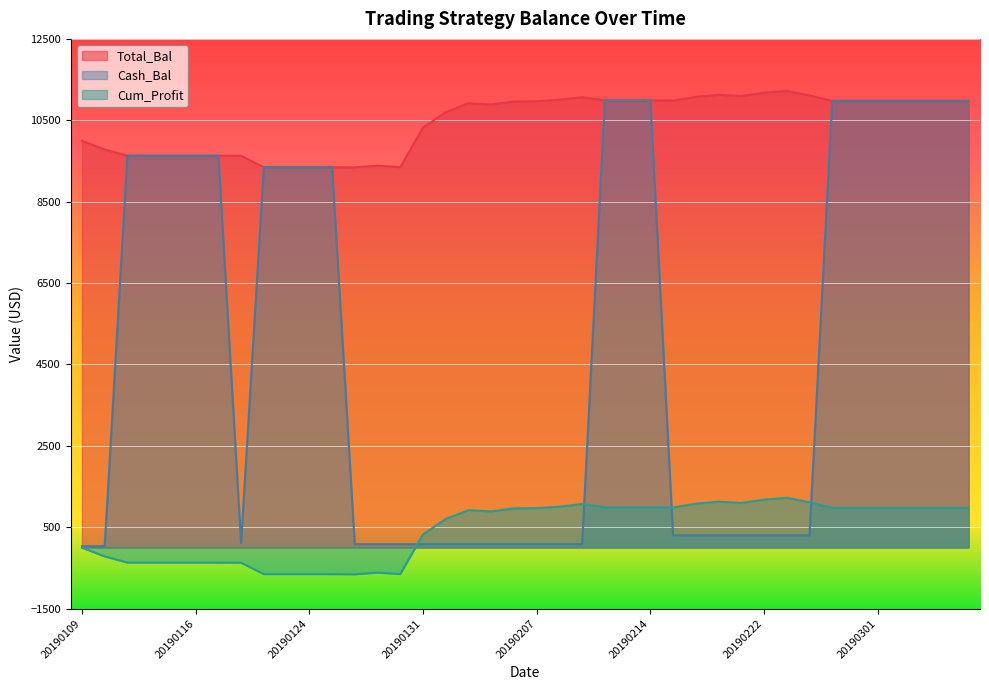

At which category does Total_Bal reach its first local valley?

20190128